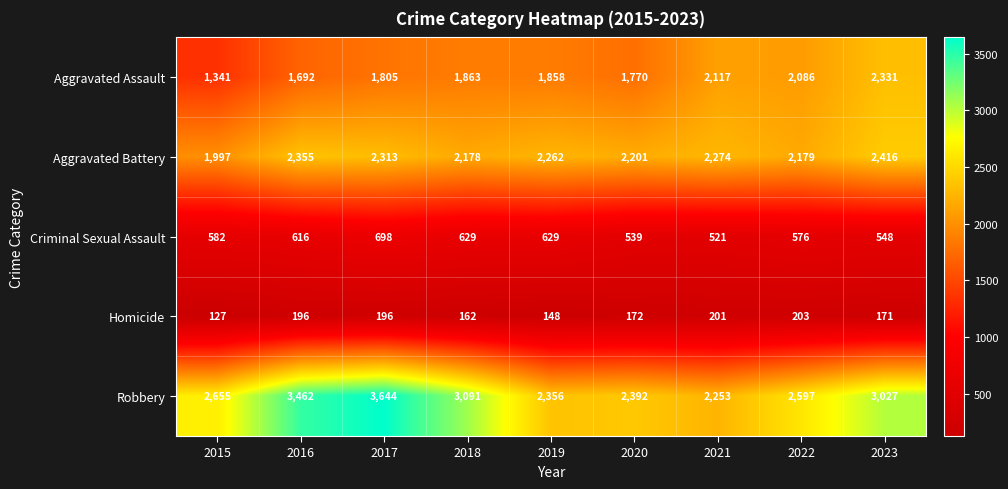

At which category does the chart reach its peak across all series?

2017